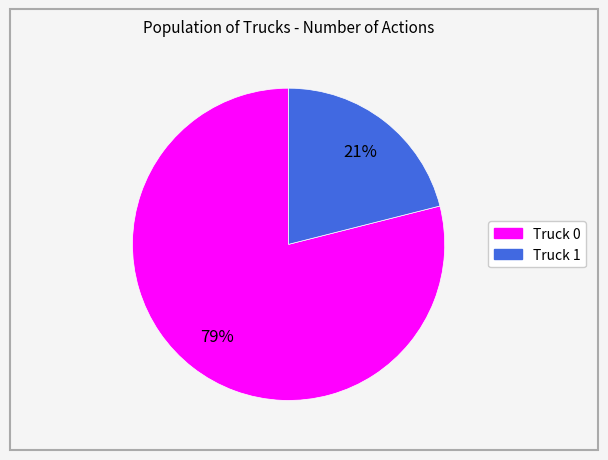

Rank the categories by value from lowest to highest.

Truck 1, Truck 0